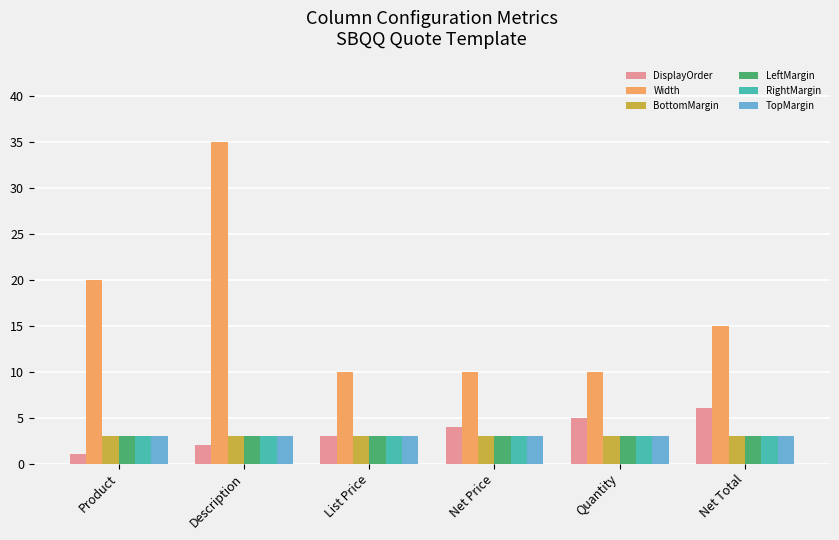

What are all the series names shown in the legend?

DisplayOrder, Width, BottomMargin, LeftMargin, RightMargin, TopMargin